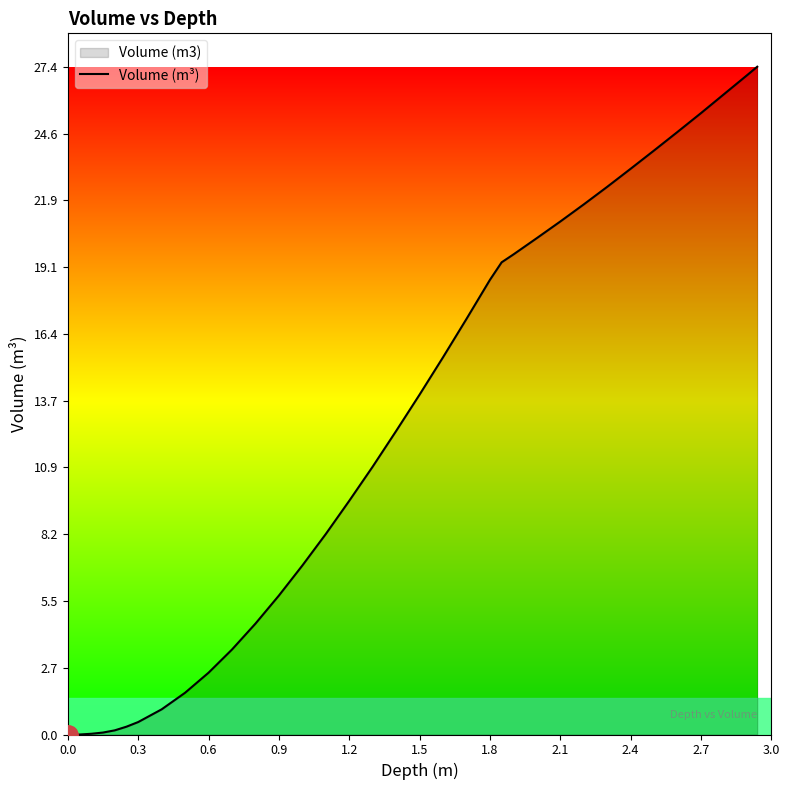

What is the change in value from 0.0 to 1.8?

+18.6